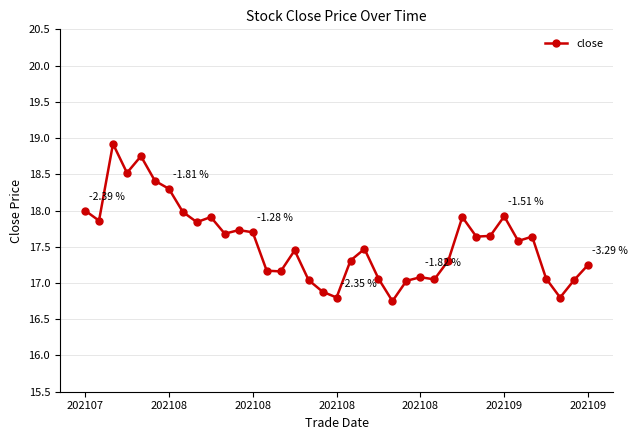

What is the difference between the maximum and minimum values?

2.2